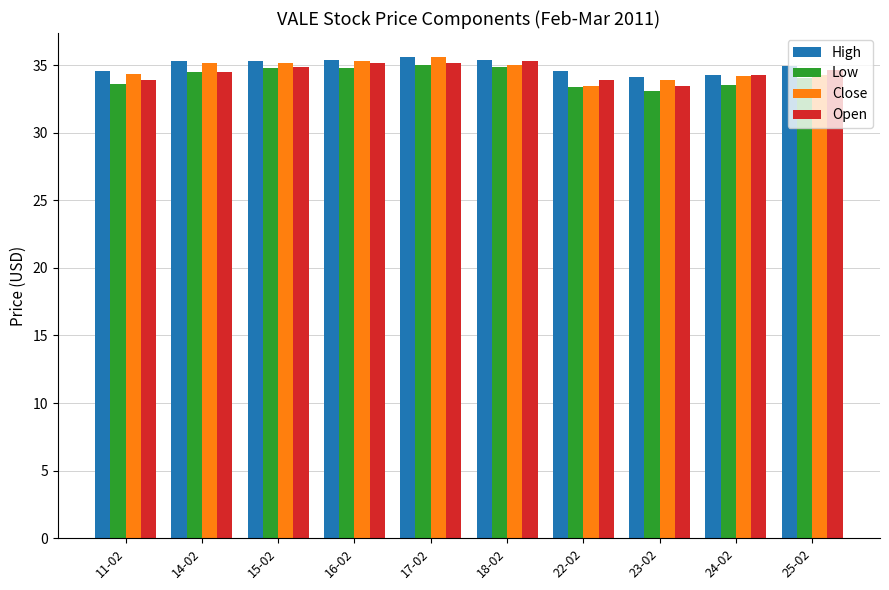

What is the total value across all series at 11-02?

136.4